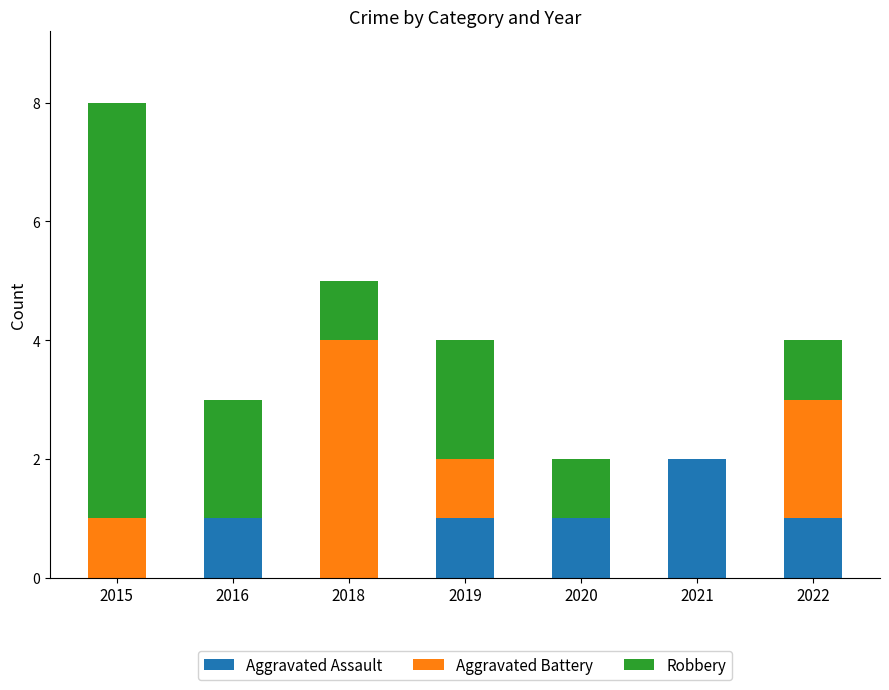

The Aggravated Assault series shows 0 at 2020. True or false?

False